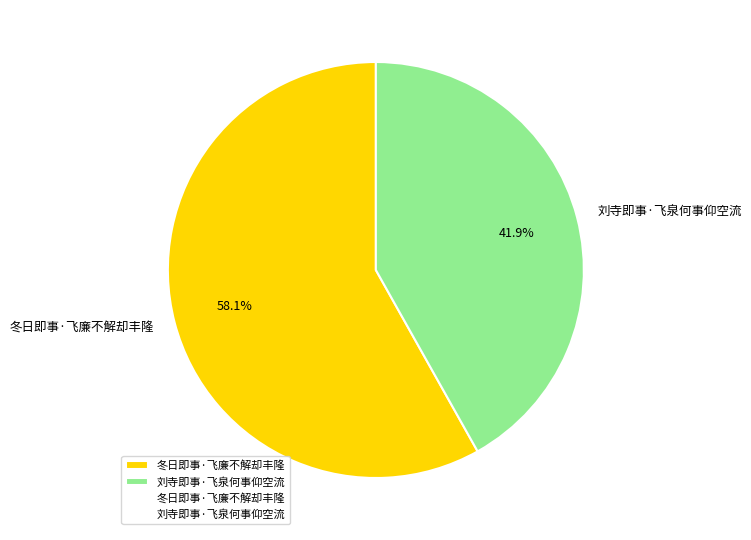

Between 刘寺即事·飞泉何事仰空流 and 冬日即事·飞廉不解却丰隆, which is larger?

冬日即事·飞廉不解却丰隆